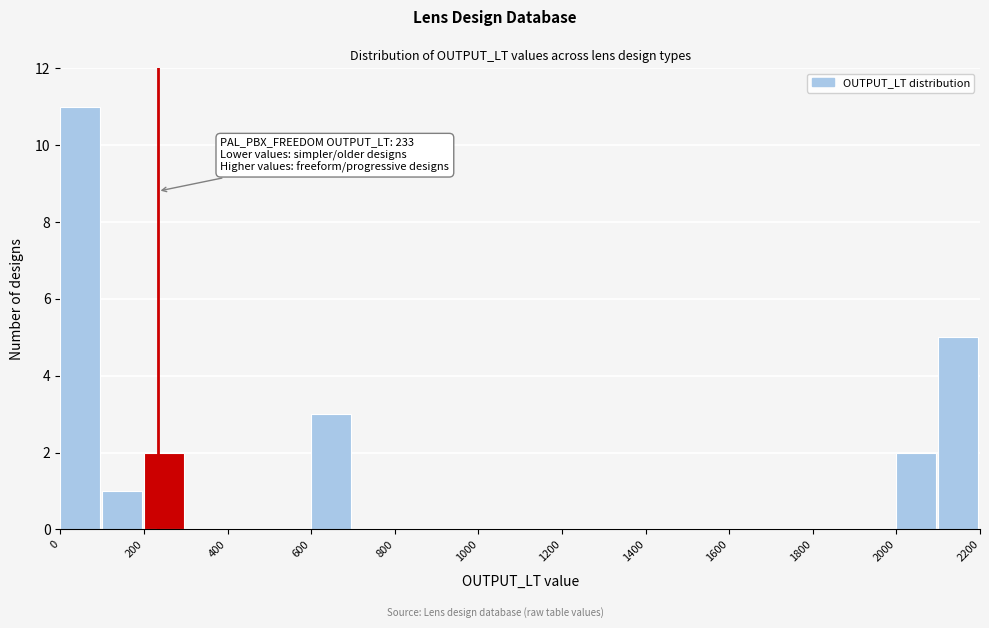

Which range on the x-axis has the tallest bar?

0 to 100